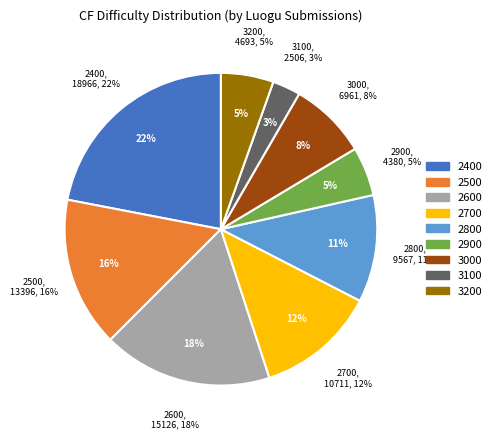

To the nearest percent, what is the average slice percentage?

11%